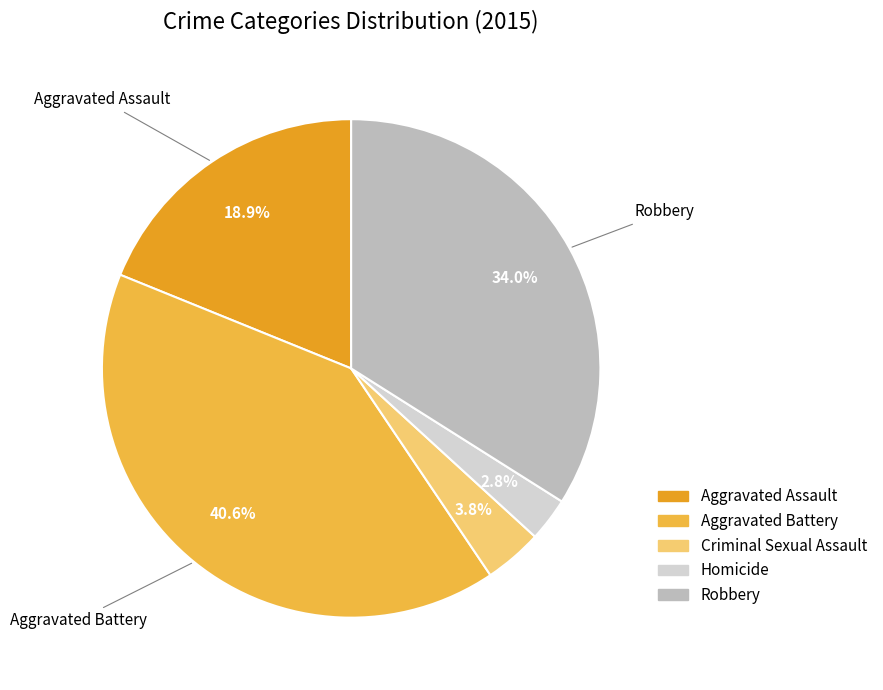

Between Aggravated Battery and Criminal Sexual Assault, which is larger?

Aggravated Battery